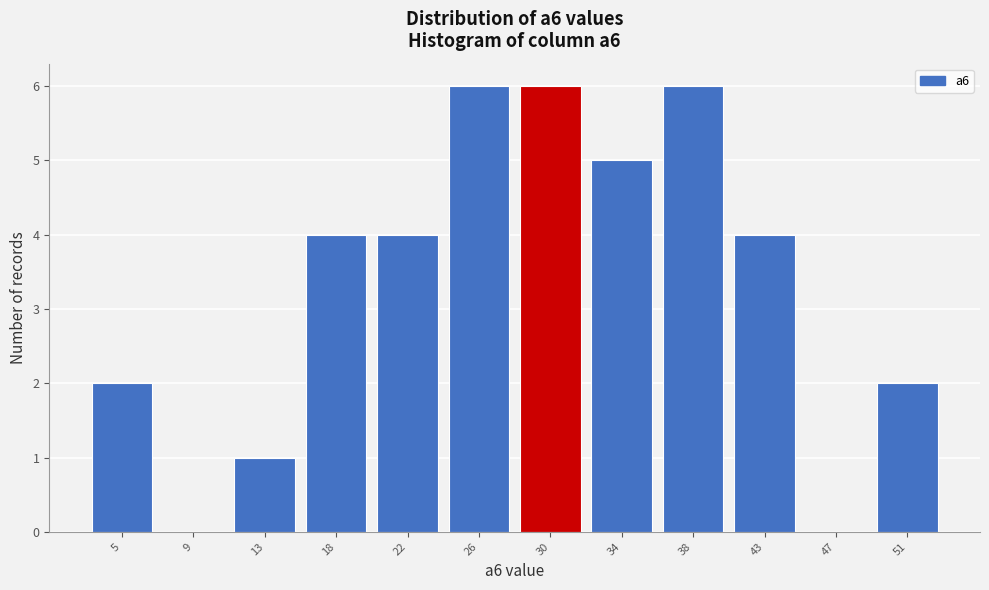

Reading left to right, list every bar in this chart as the range it spans on the x-axis followed by its height. Neither the bar edges nor the heights are printed on the chart, so give them approximately, as read against the axes.

3.0 to 7.0: 2
7.0 to 11.5: 0
11.5 to 15.5: 1
15.5 to 19.5: 4
19.5 to 24.0: 4
24.0 to 28.0: 6
28.0 to 32.0: 6
32.0 to 36.5: 5
36.5 to 40.5: 6
40.5 to 44.5: 4
44.5 to 49.0: 0
49.0 to 53.0: 2